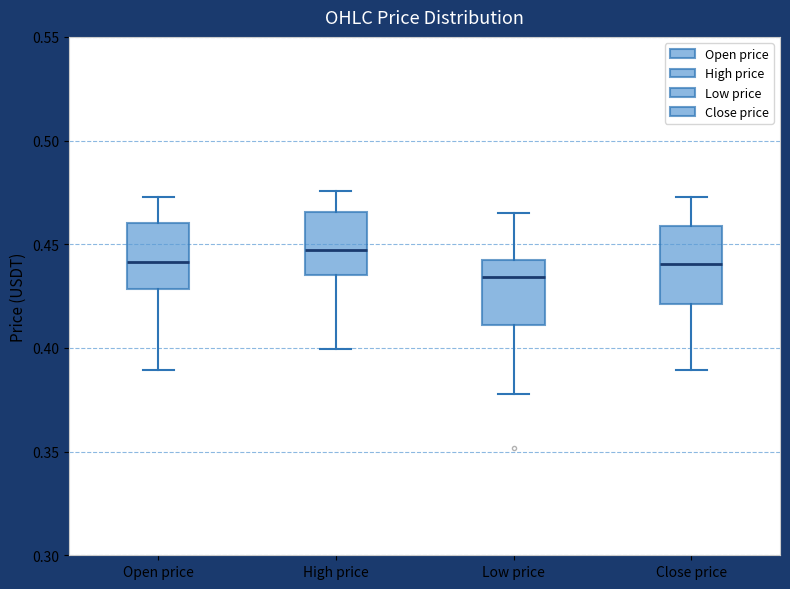

Where is the upper edge of the box for Low price on the y-axis? The values are not printed on the chart, so give them approximately, as read against the axis.

0.440